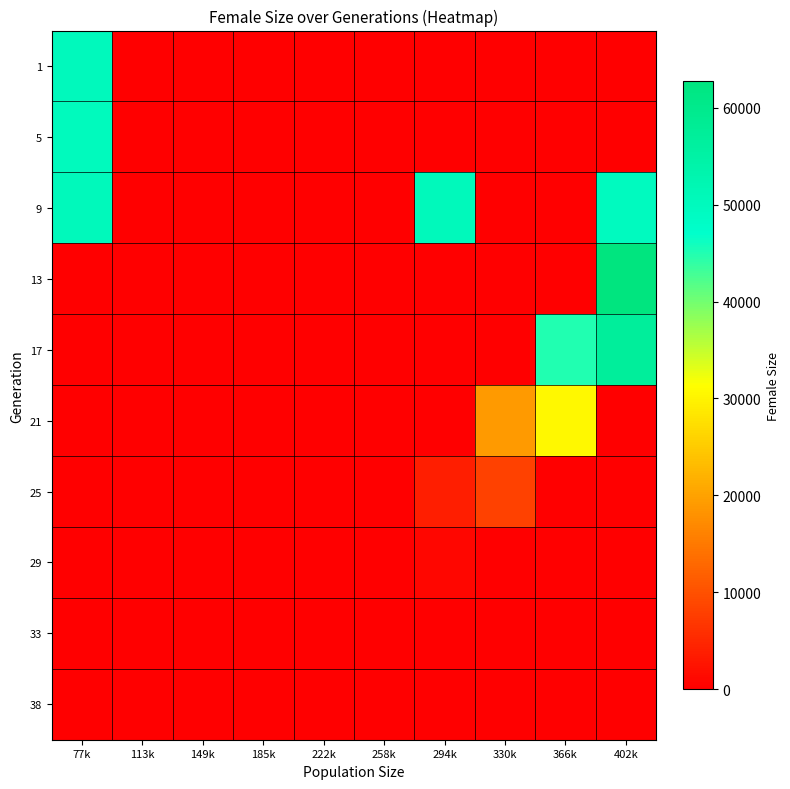

Which label corresponds to the smallest value in the chart?

113k